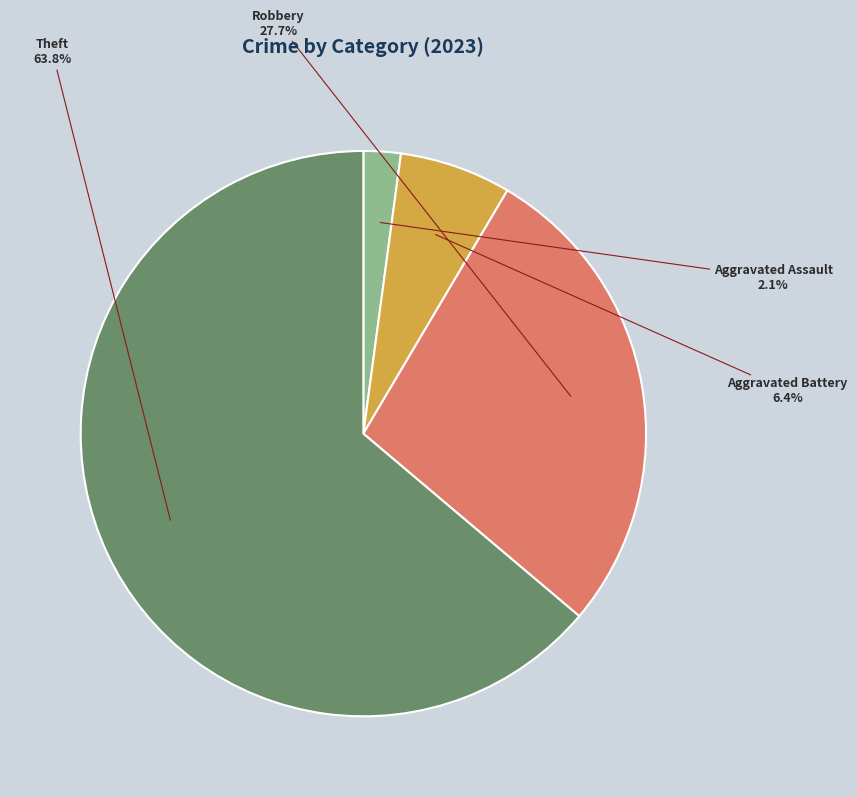

What portion of the pie excludes Robbery?

72.3%